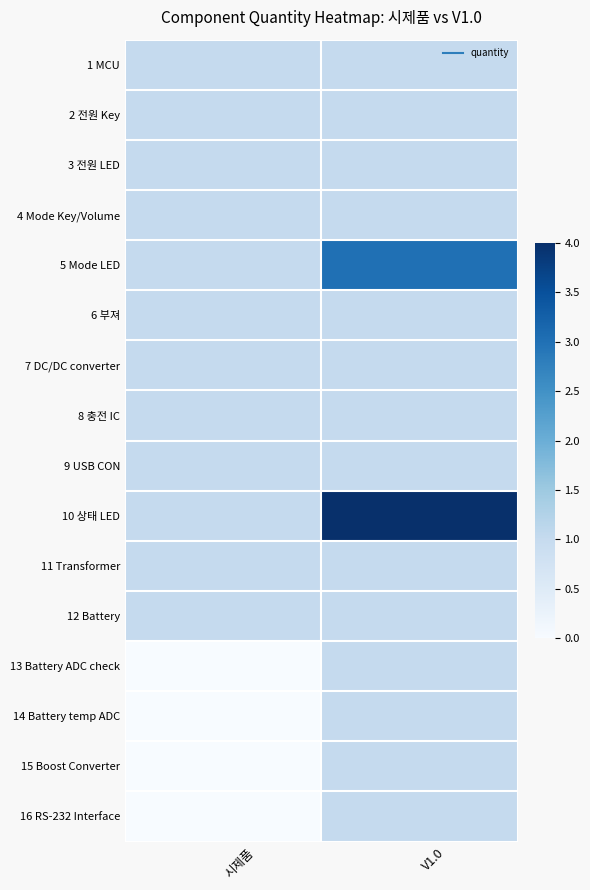

Which series has the largest total across all categories?

10 상태 LED